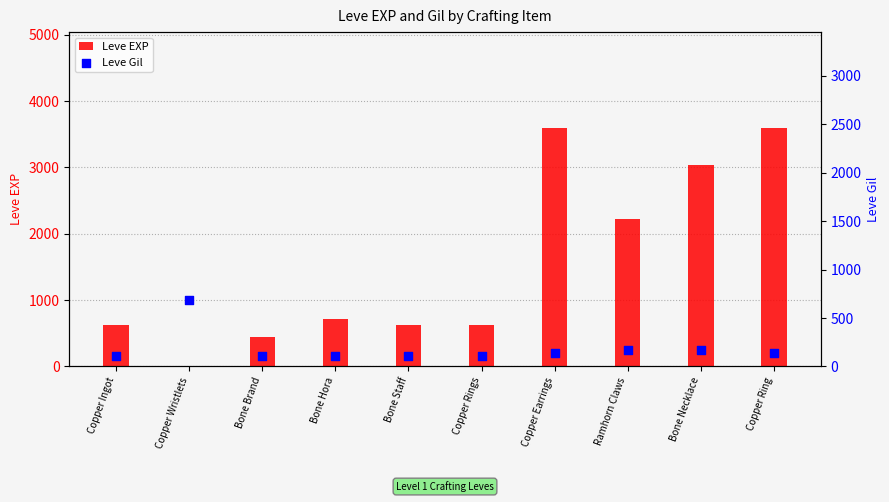

Is the value of Leve EXP at Bone Brand greater than the value of Leve Gil at Copper Earrings?

Yes